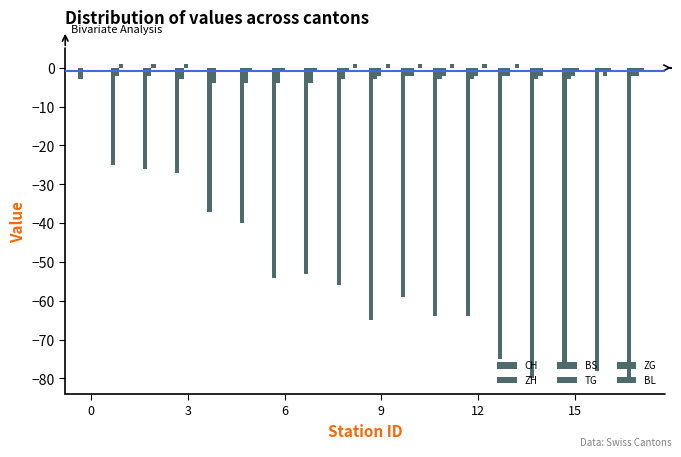

List the series in order of their peak value, highest first.

BS, ZG, ZH, TG, BL, CH